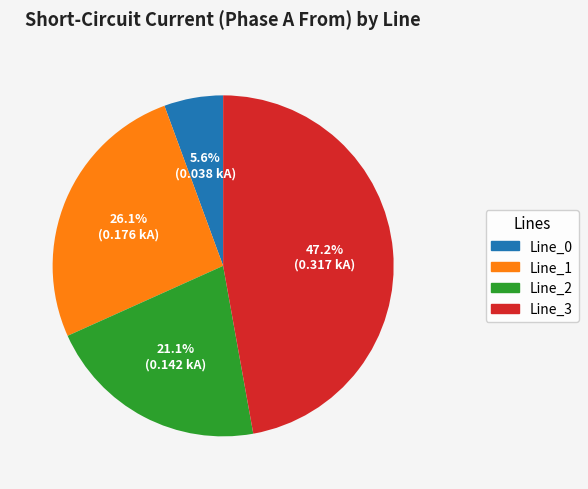

Between Line_3 and Line_0, which is larger?

Line_3